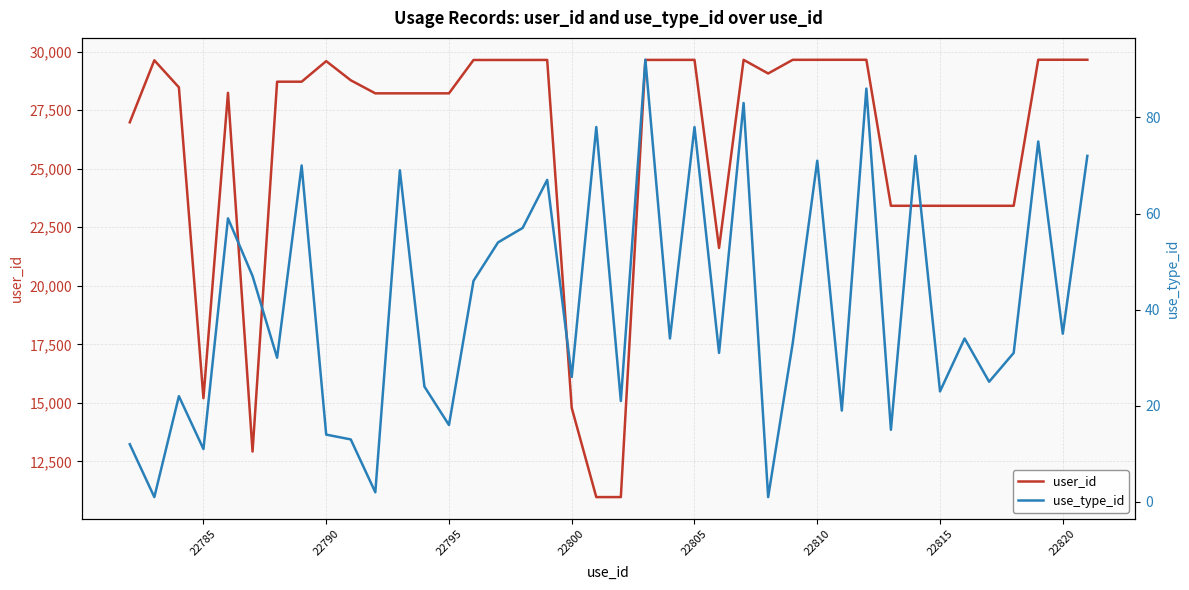

Is it true that user_id equals 29646 at 22805?

True